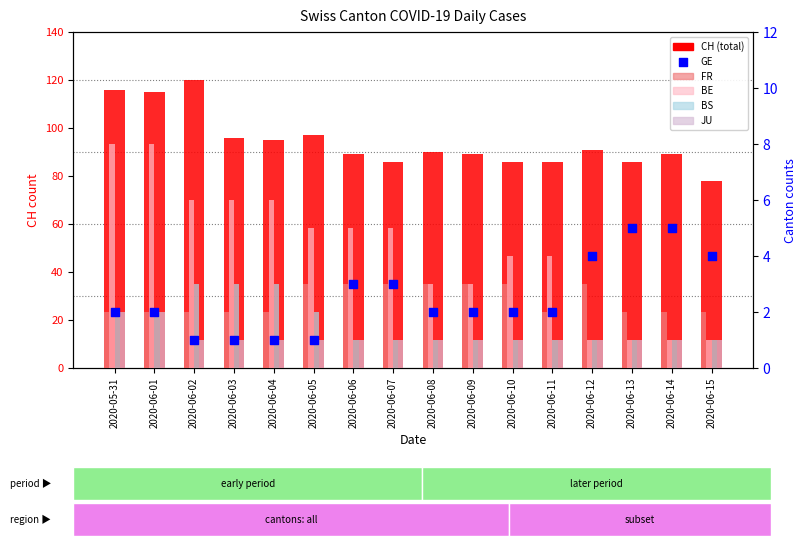

Which series has the largest total across all categories?

CH